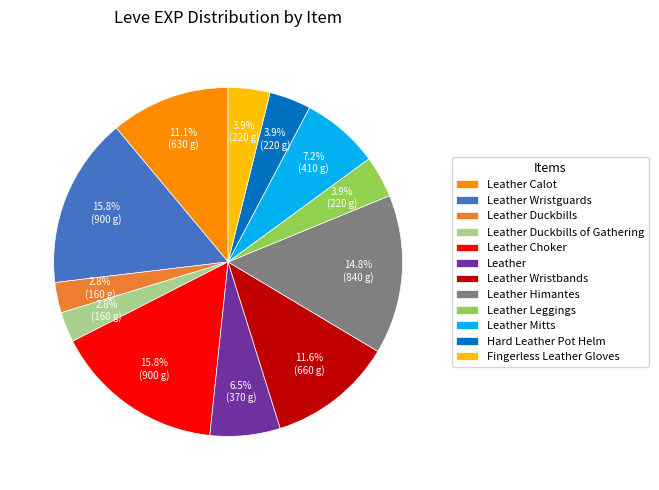

What percentage do Leather and Leather Duckbills of Gathering together represent?

9.3%